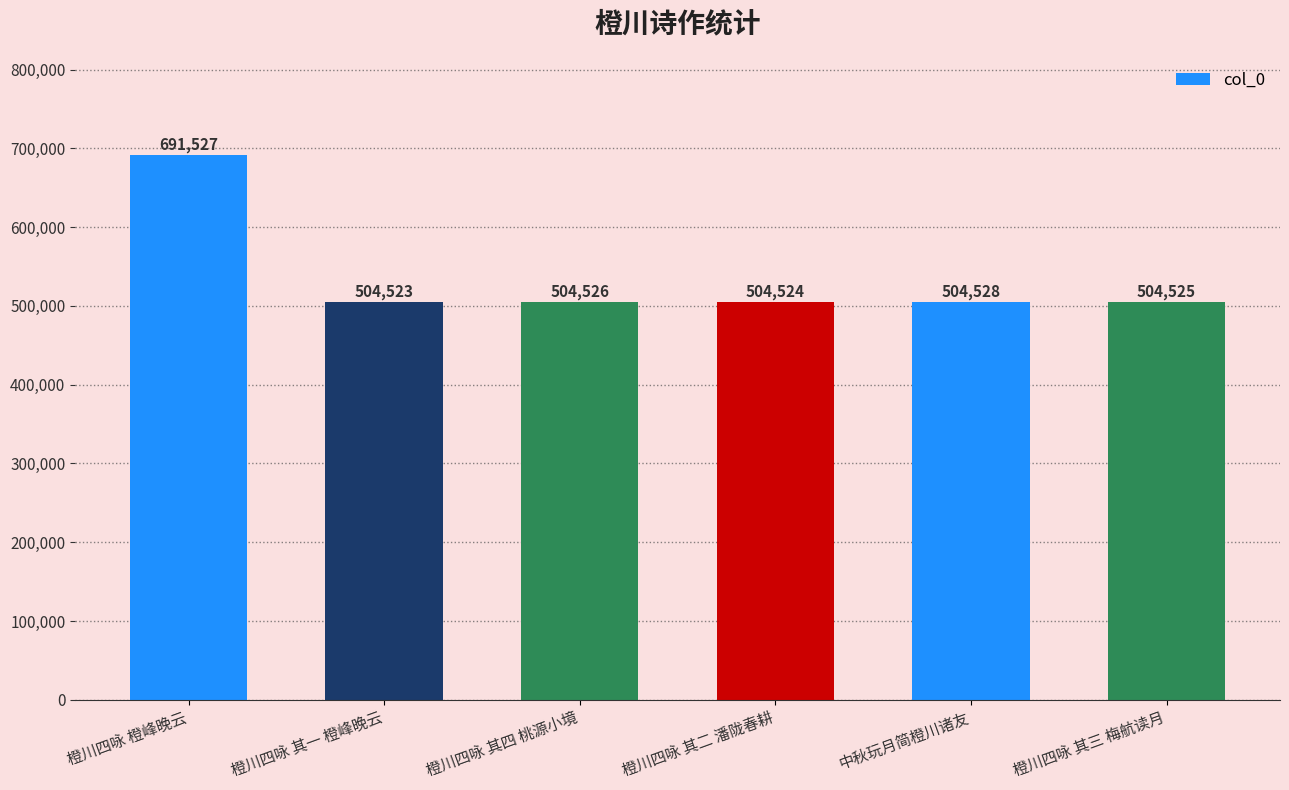

The chart shows a value of 988546 at 橙川四咏 橙峰晚云. True or false?

False